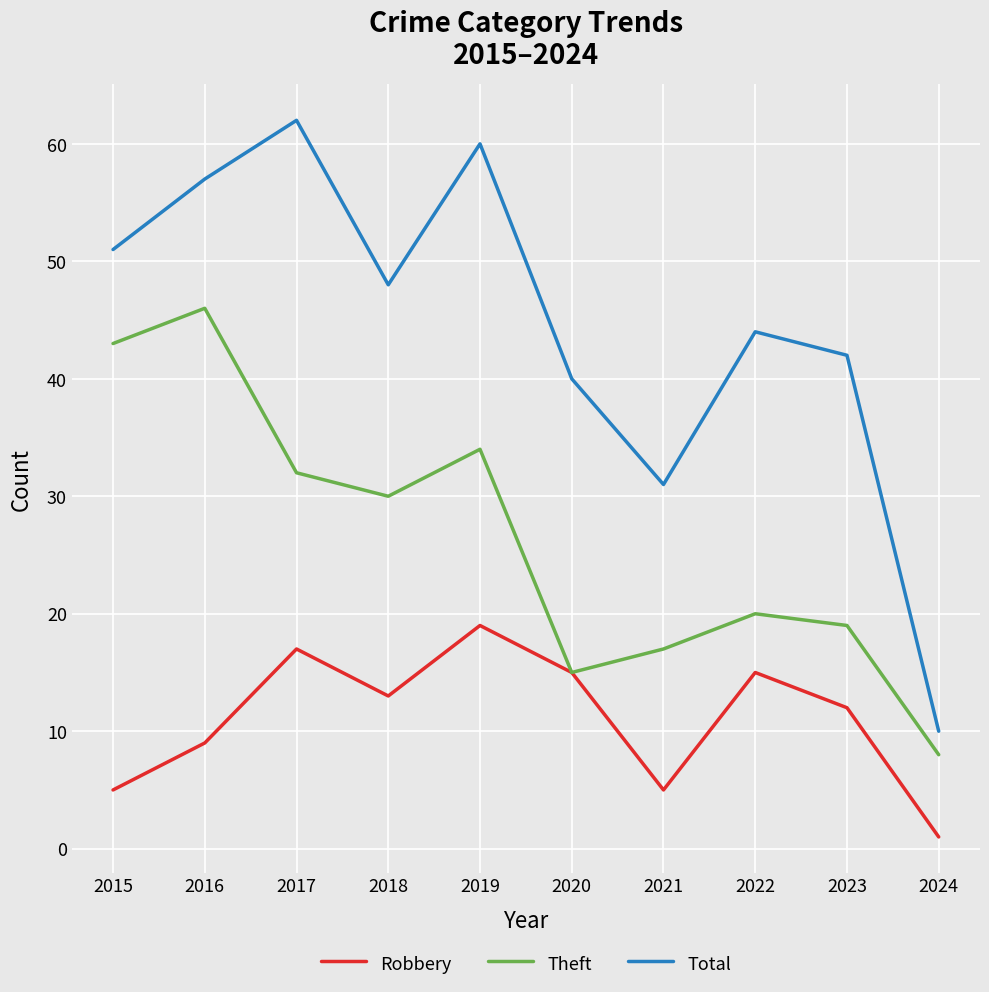

At 2023, list the series in order from largest to smallest.

Total, Theft, Robbery